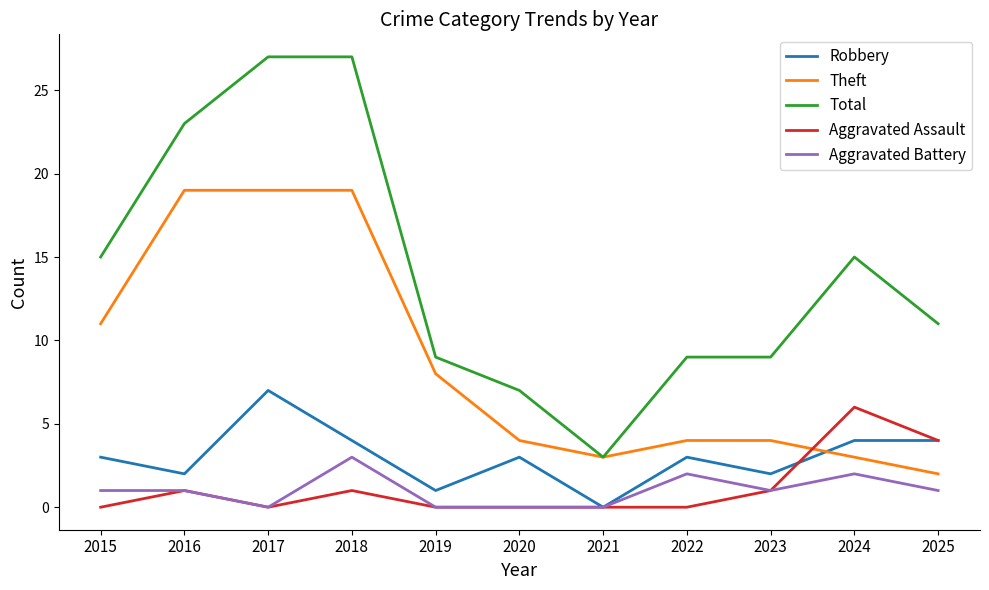

How many distinct data groups are displayed?

5